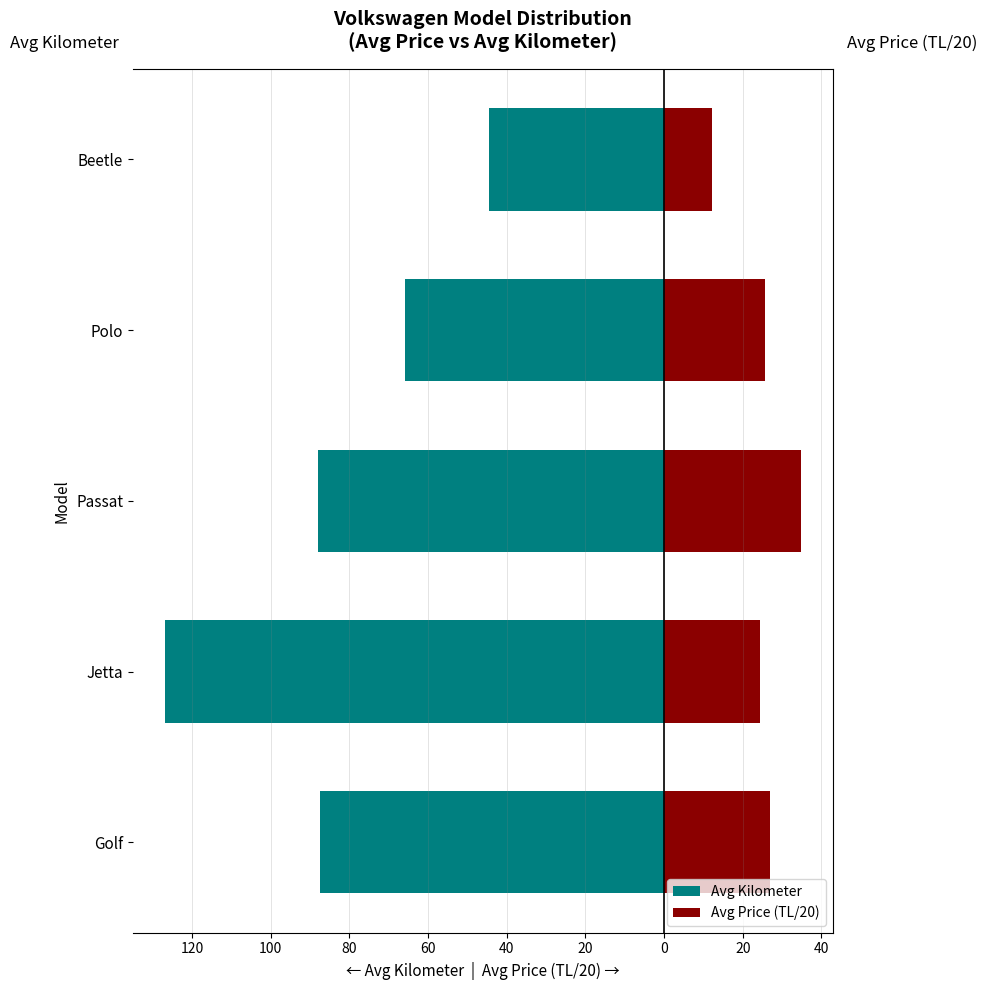

What is the smallest value displayed?

-127.0